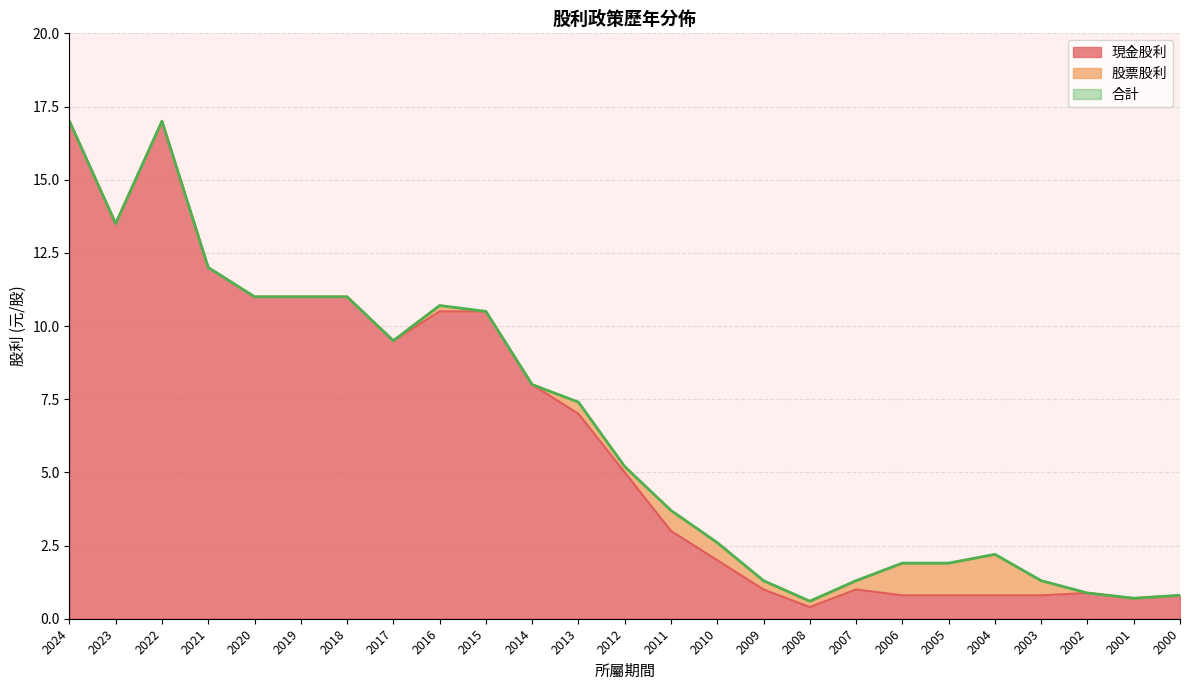

The value of 現金股利 at 2003 is 0.8. True or false?

True